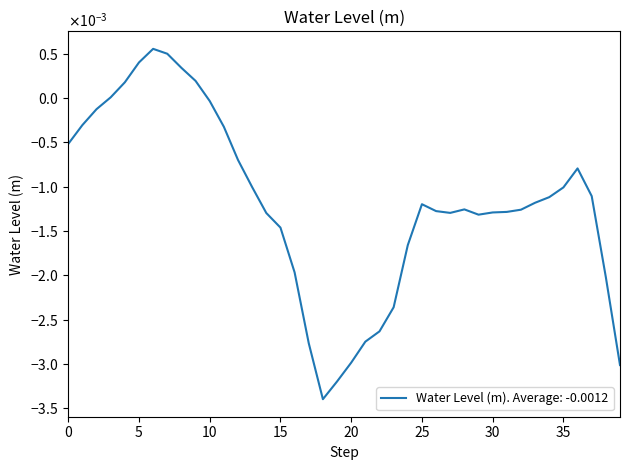

Does the chart have visible grid lines?

No